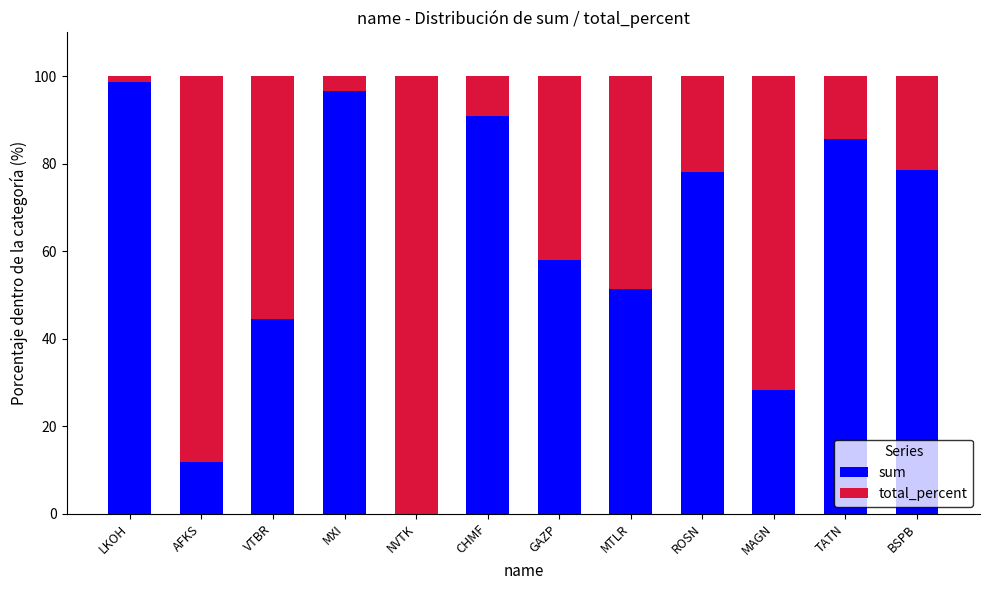

The value of sum at GAZP is 58.0. True or false?

True